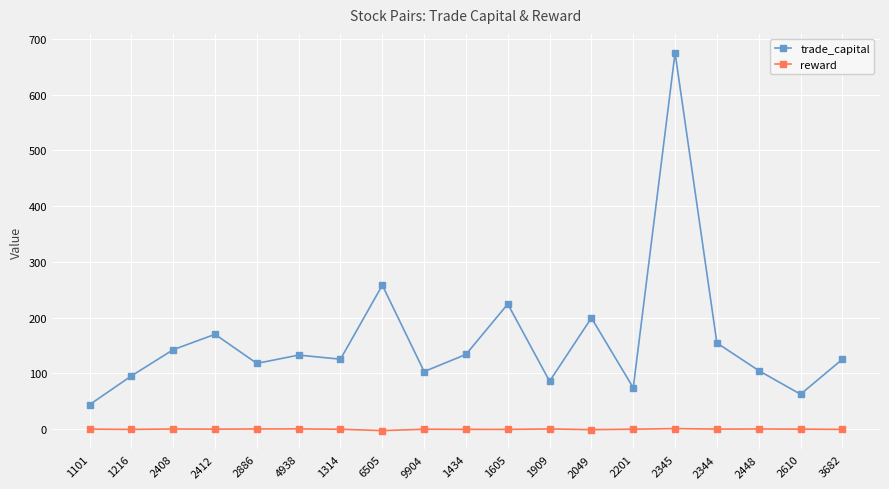

At how many categories does at least one series exceed 612?

1